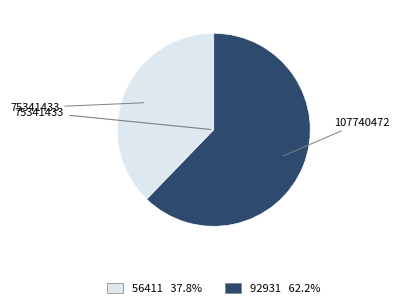

Is there a majority slice in this chart?

Yes